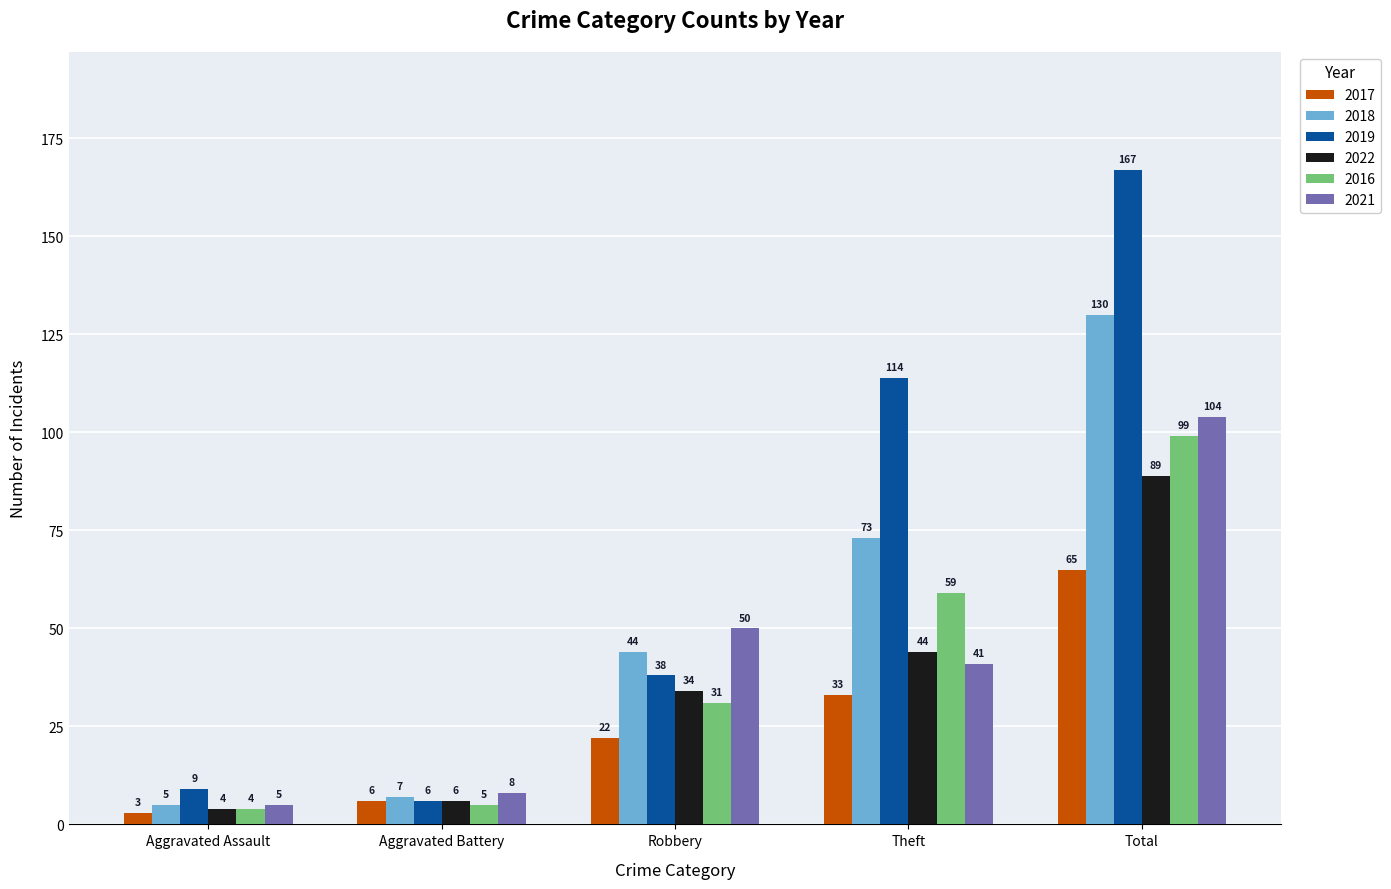

Which series changed the most between Aggravated Battery and Theft?

2019